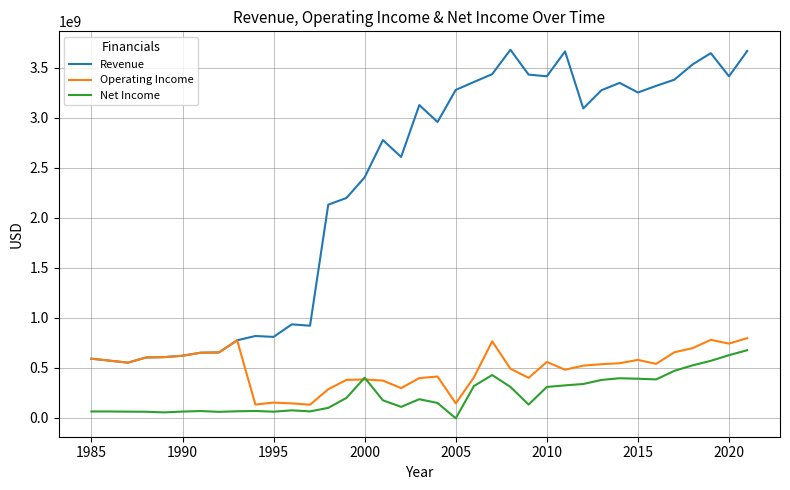

How many lines are shown in the chart?

3